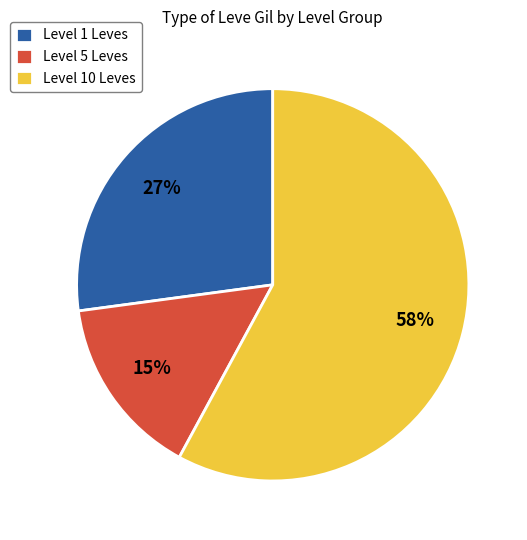

How many slices are in this pie chart?

3